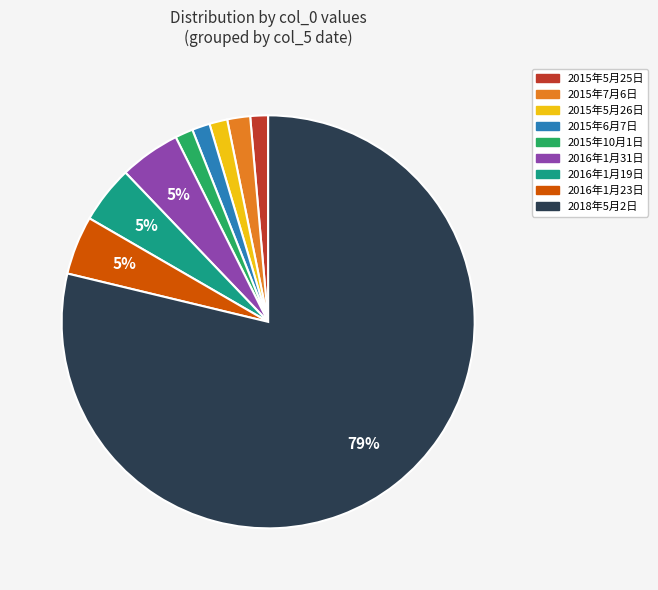

What is the largest slice in the pie chart?

2018年5月2日